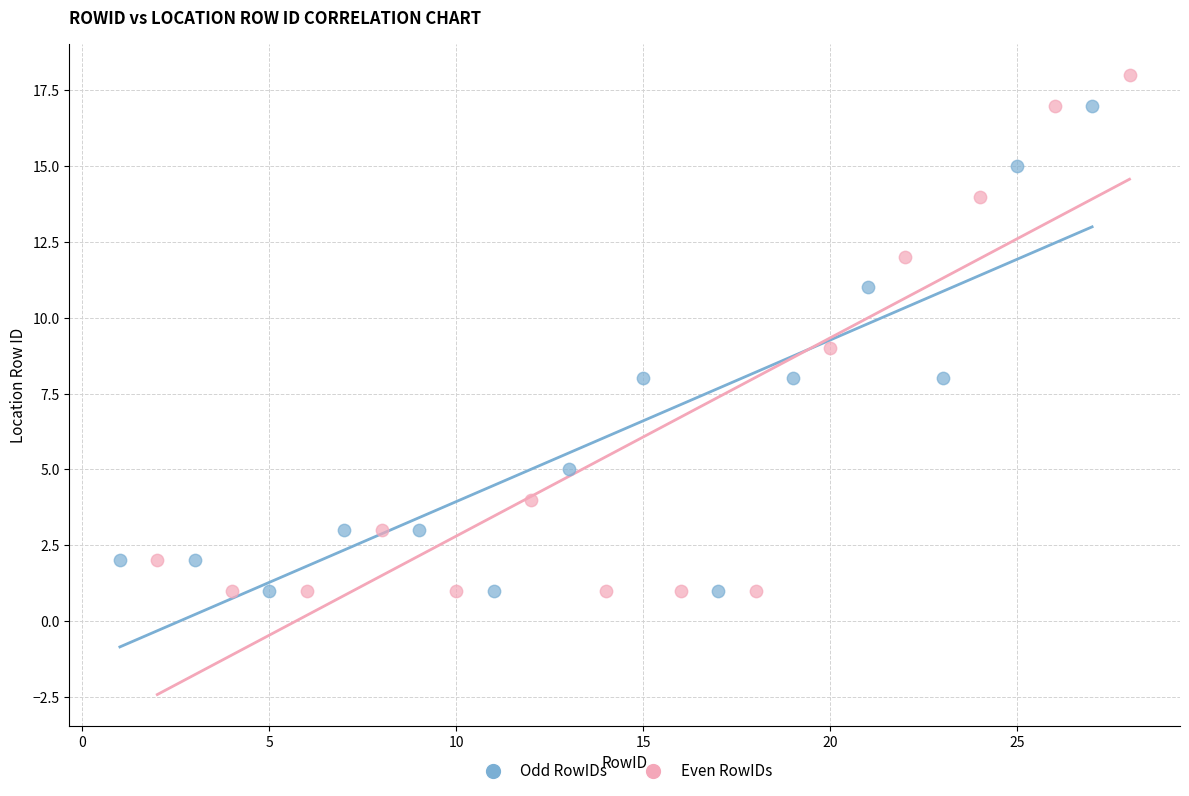

Which series has the largest Y range (max minus min)?

Even RowIDs